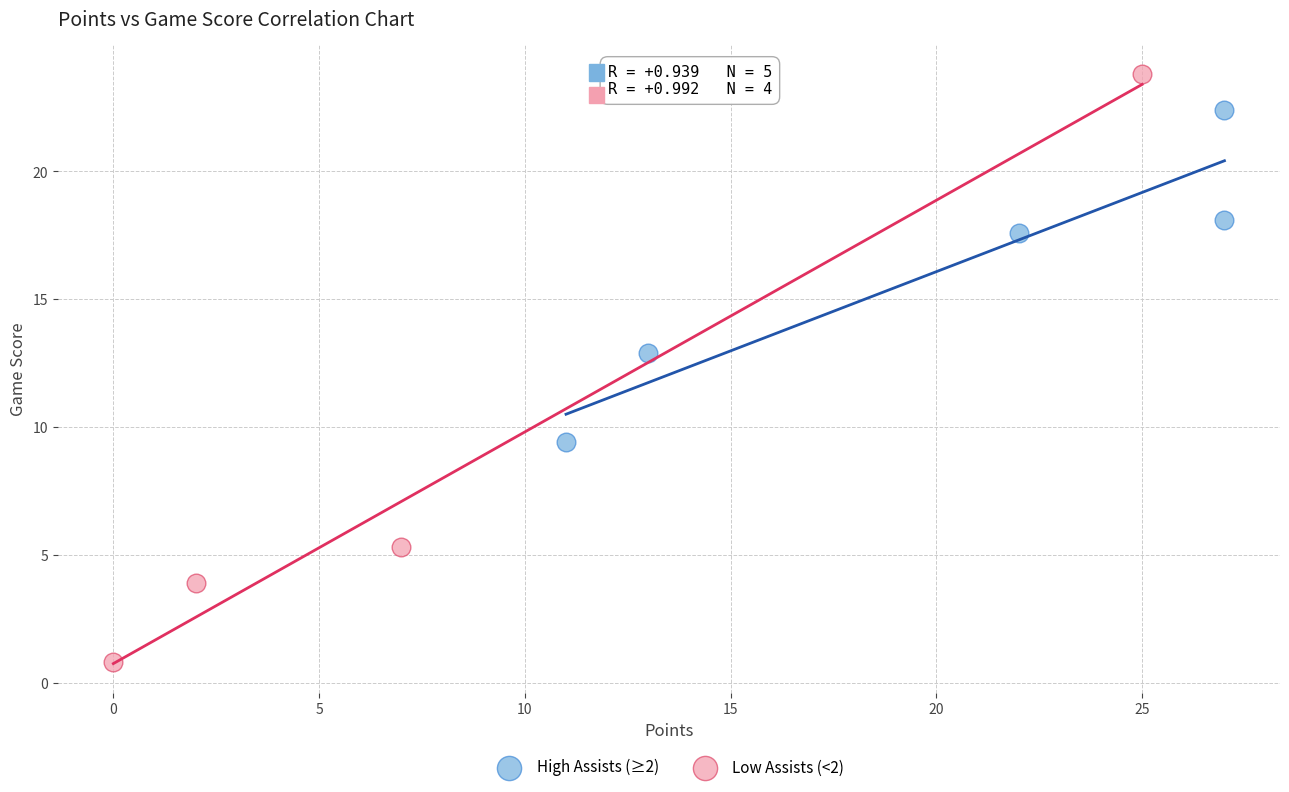

Which series reaches the maximum Y coordinate?

Low Assists (<2)